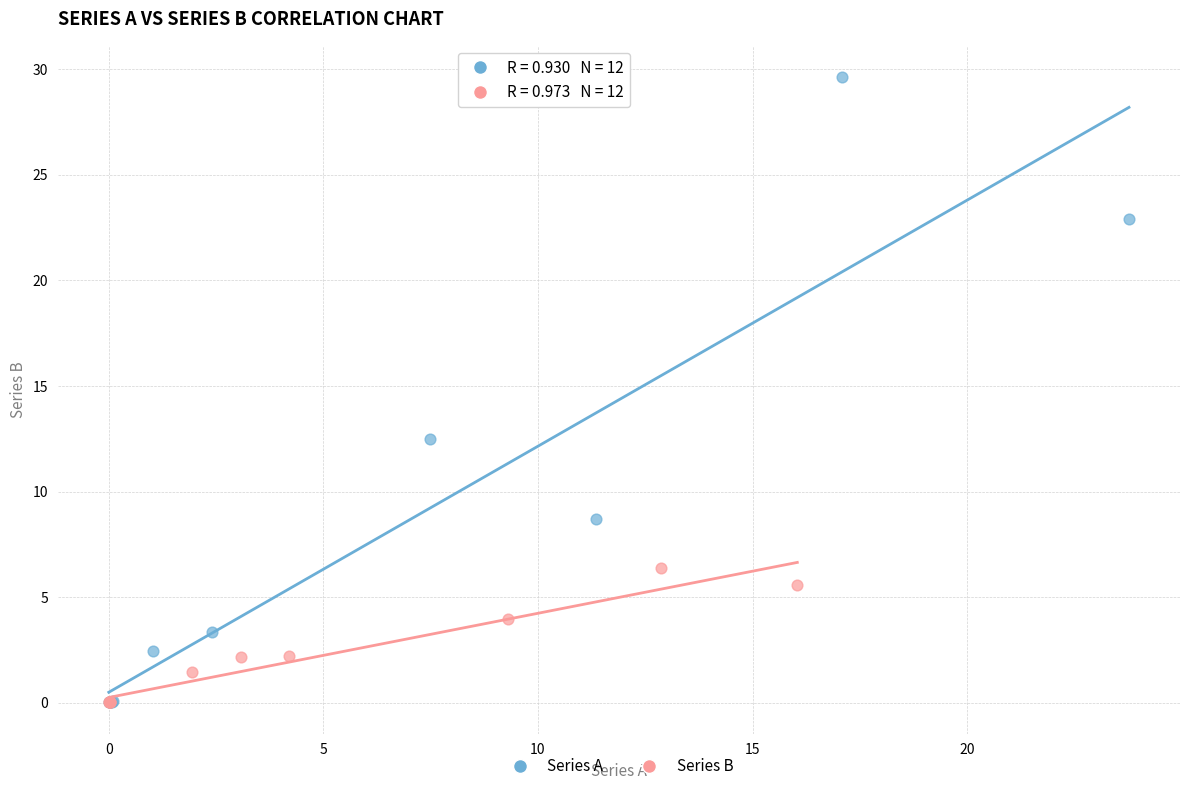

Which series contains the highest Y value?

Series A